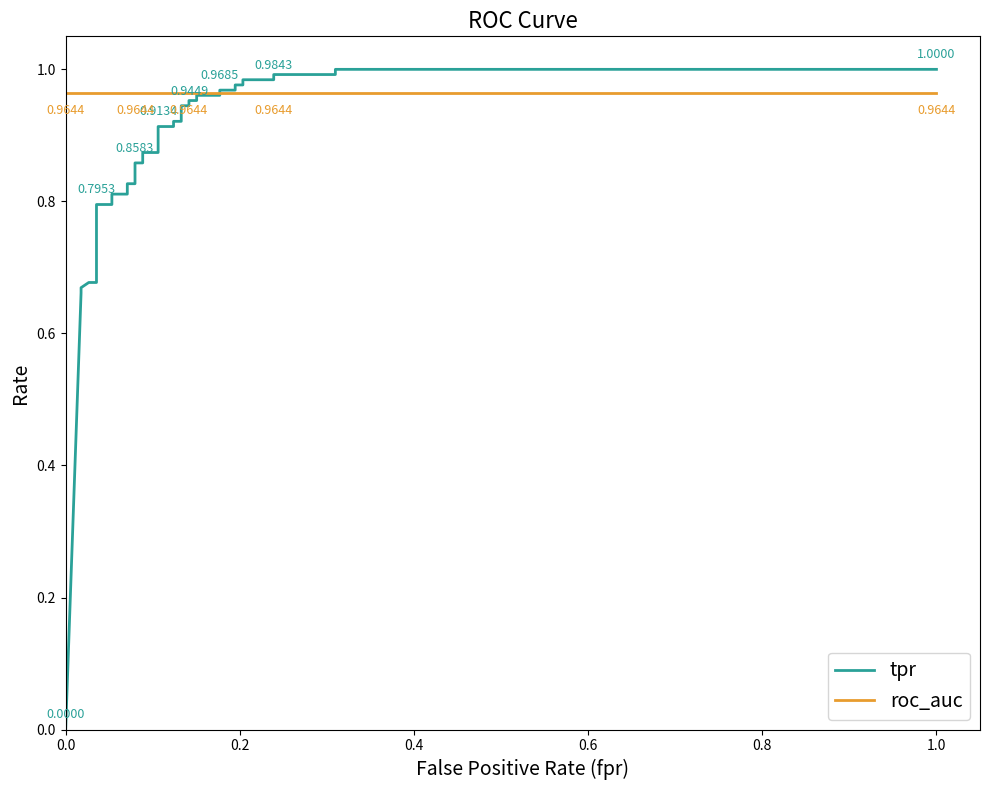

How many lines are shown in the chart?

2